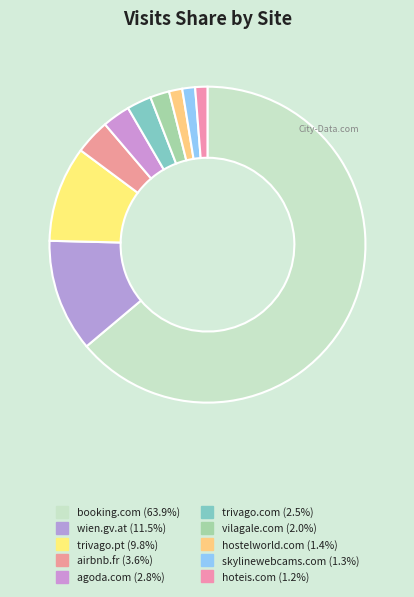

To the nearest percent, what is the difference between the vilagale.com and airbnb.fr slice percentages?

2%